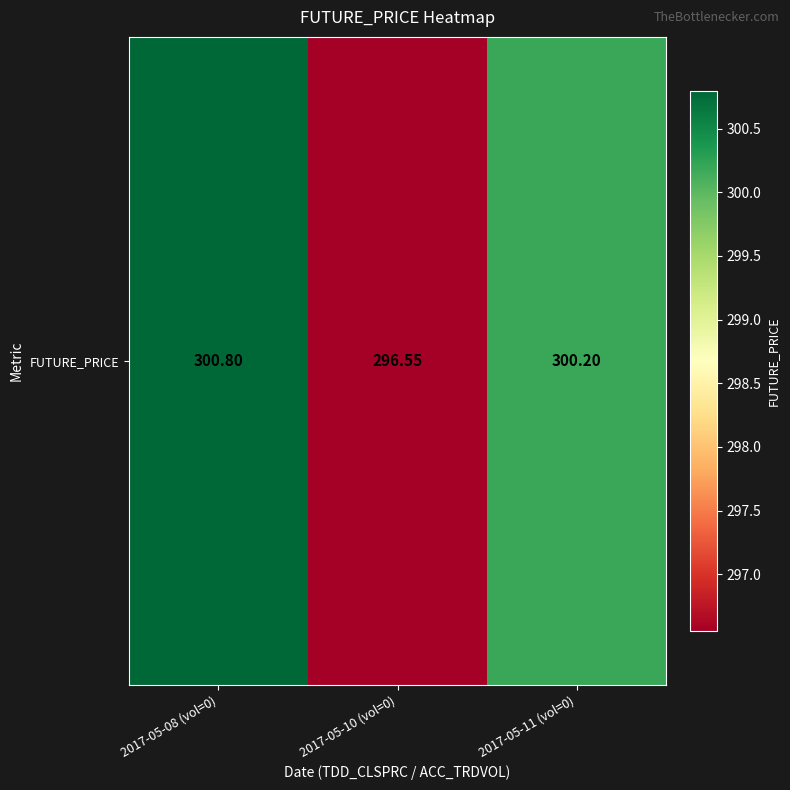

The value at 2017-05-11 (vol=0) is 521.3. True or false?

False